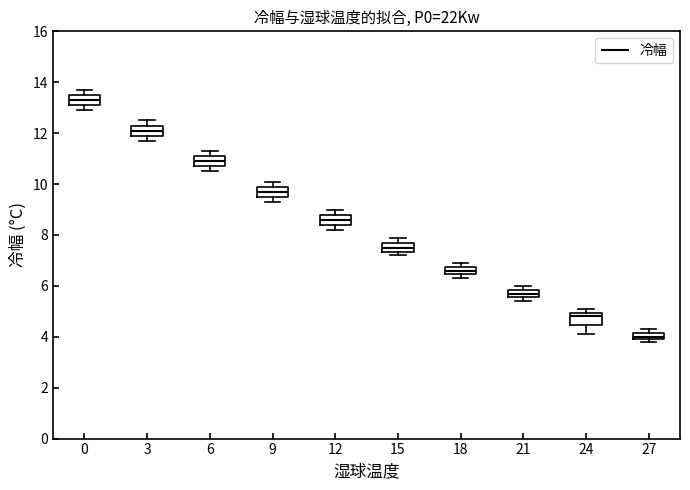

Which box has the lowest median line?

27